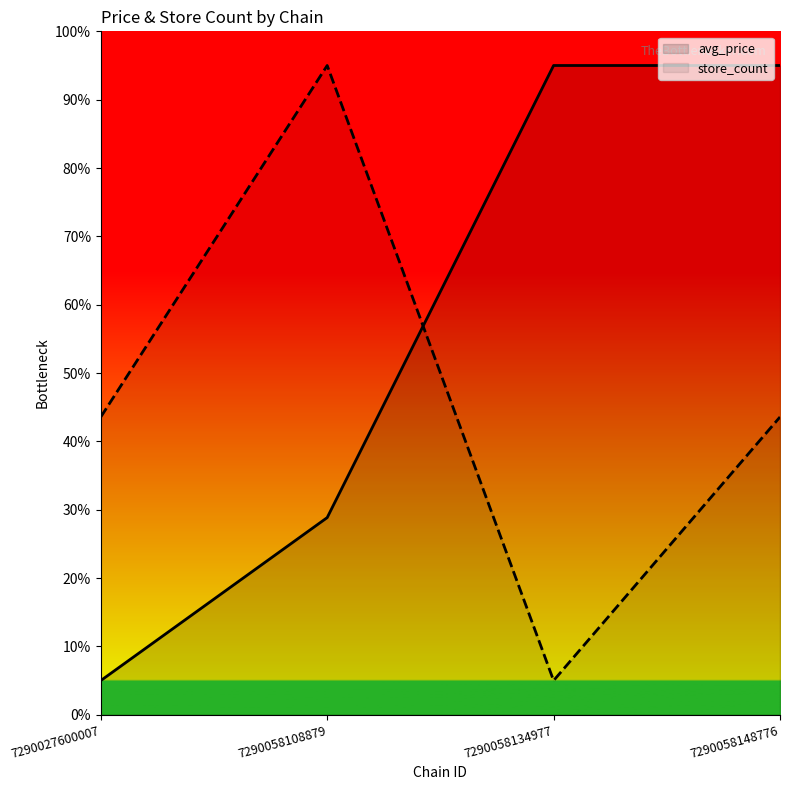

Between which two adjacent categories do avg_price and store_count first intersect?

7290058108879 and 7290058134977